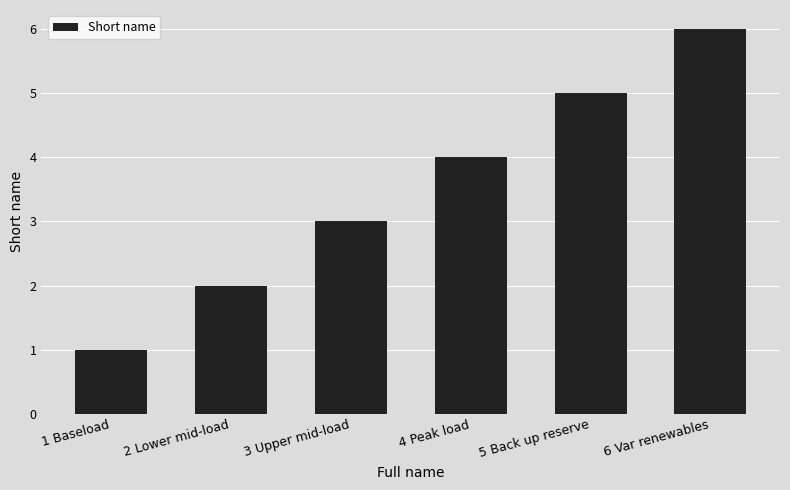

True or false: the data shows 1 at 6 Var renewables.

False